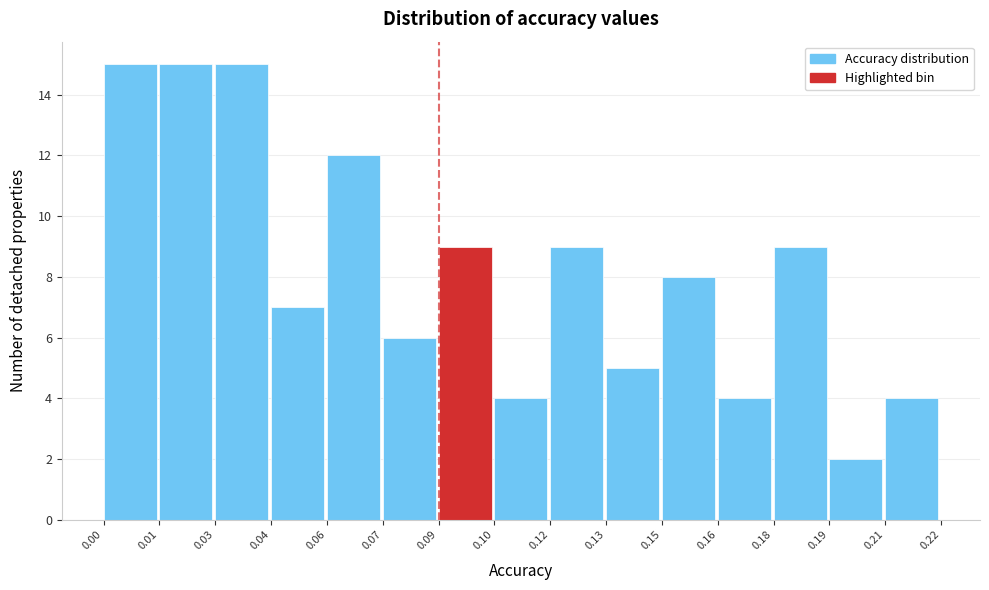

Reading right to left, what are all the values shown in this chart?

4	2	9	4	8	5	9	4	9	6	12	7	15	15	15